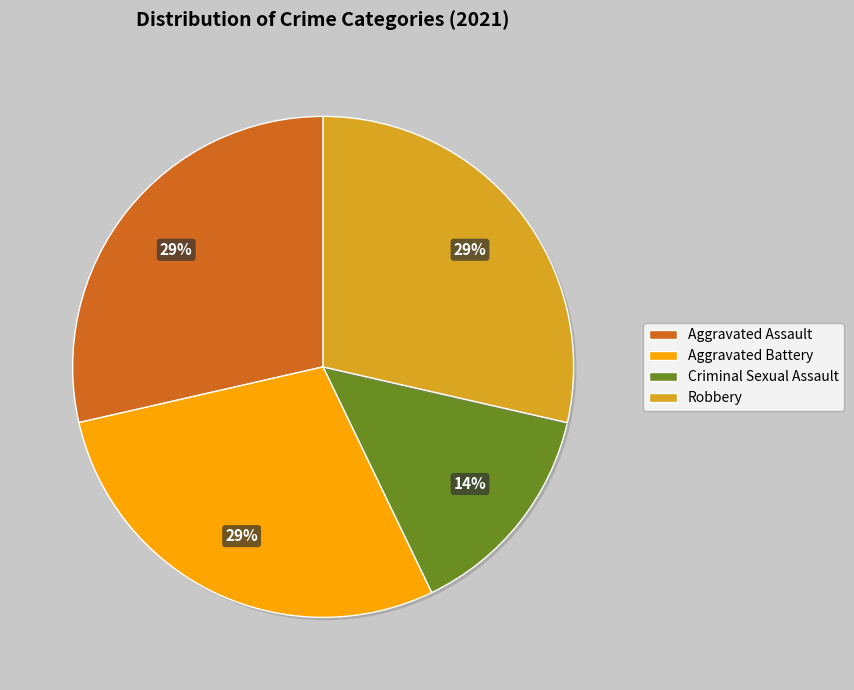

How many slices are in this pie chart?

4